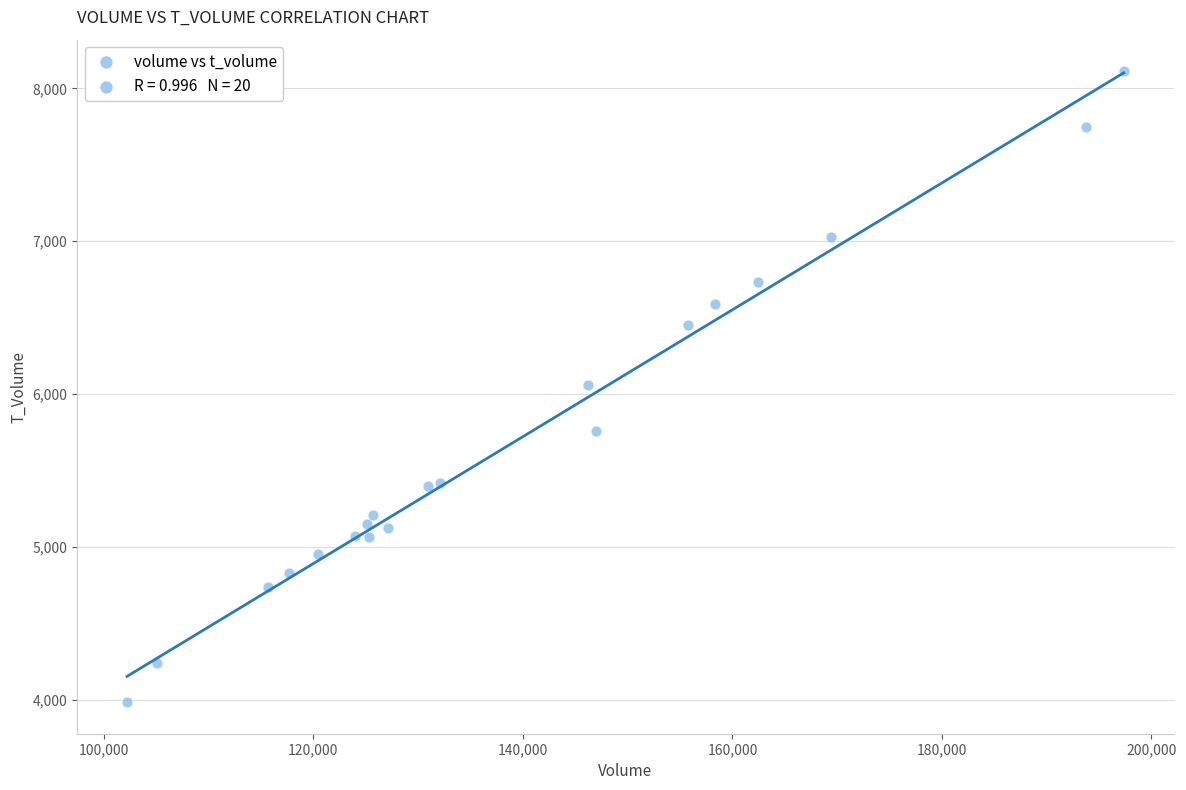

What is the range of Y values (max minus min)?

4127